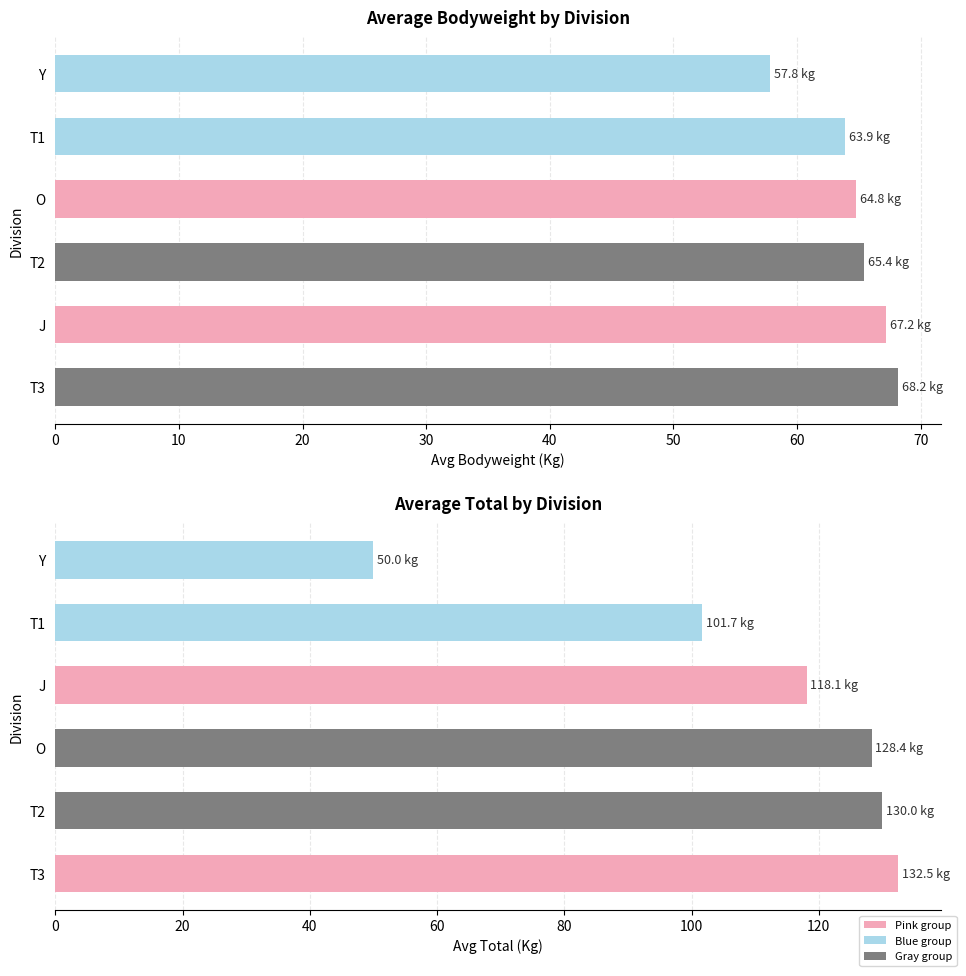

Reading right to left, transcribe all the data shown in this chart.

Avg BodyweightKg: 57.8	63.9	64.8	65.4	67.2	68.2
Avg TotalKg: 50.0	101.7	118.1	128.4	130.0	132.5